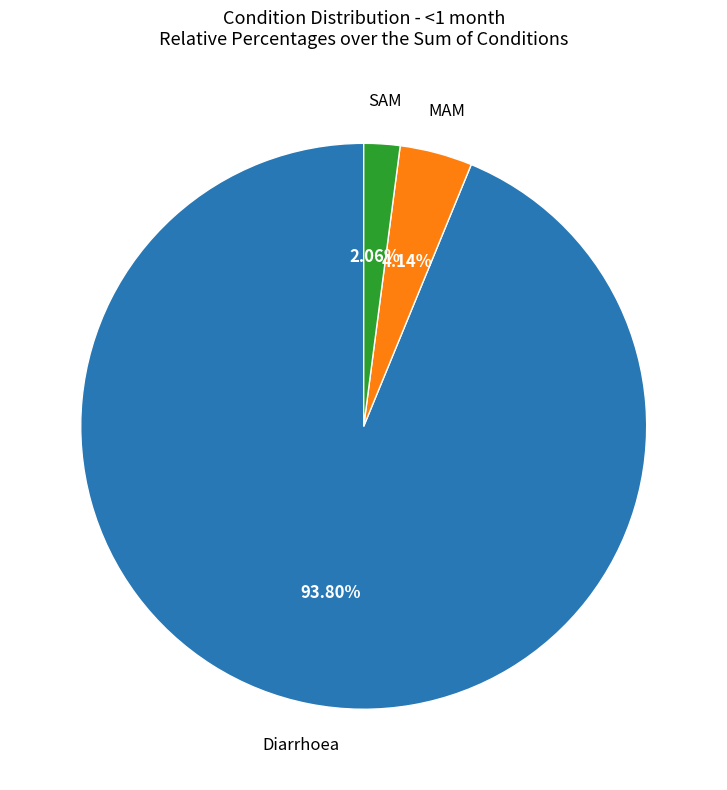

To the nearest percent, what is the difference between the largest and smallest slice percentages?

92%